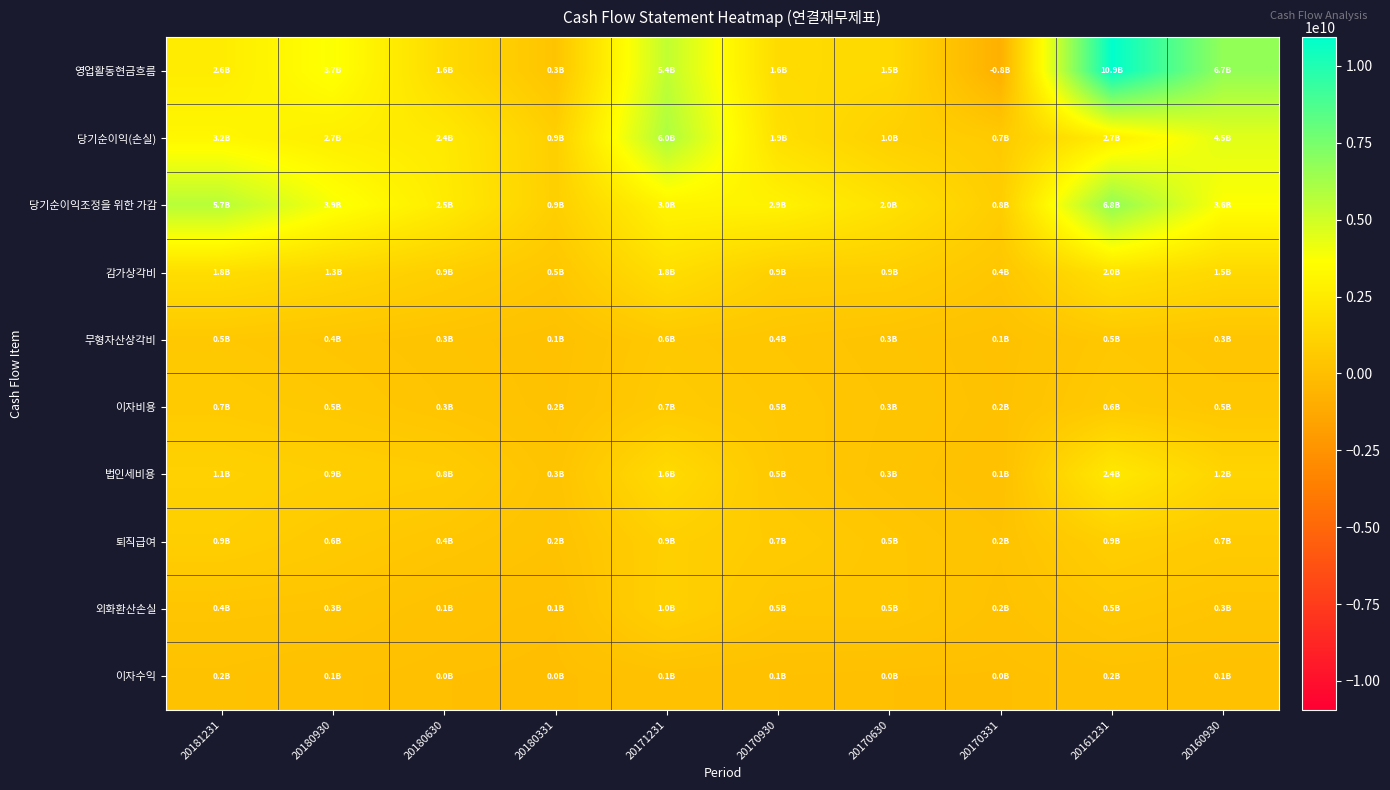

Reading left to right, transcribe all the data shown in this chart.

영업활동현금흐름: 20181231=2587288575	20180930=3749709662	20180630=1567463984	20180331=306789381	20171231=5430597966	20170930=1613142968	20170630=1531441141	20170331=-845165575	20161231=10936262449	20160930=6721719837
당기순이익(손실): 20181231=3180817896	20180930=2715046065	20180630=2423228282	20180331=927371170	20171231=5985273216	20170930=1874457130	20170630=996018053	20170331=668332270	20161231=2691530730	20160930=4504568358
당기순이익조정을 위한 가감: 20181231=5688450666	20180930=3861901111	20180630=2546252122	20180331=933423468	20171231=3041049304	20170930=2943710582	20170630=1992480966	20170331=824424394	20161231=6763749343	20160930=3644453773
감가상각비: 20181231=1751900485	20180930=1335154809	20180630=897581424	20180331=454981826	20171231=1809161473	20170930=944486960	20170630=902098058	20170331=440313579	20161231=1970241084	20160930=1480249891
무형자산상각비: 20181231=526895493	20180930=396498095	20180630=268299436	20180331=138306892	20171231=560074459	20170930=421160645	20170630=280981884	20170331=141152193	20161231=502376158	20160930=349579196
이자비용: 20181231=682285499	20180930=539155784	20180630=341847203	20180331=169076036	20171231=662212176	20170930=495561141	20170630=332473560	20170331=168745181	20161231=642978074	20160930=471680612
법인세비용: 20181231=1064674249	20180930=893299148	20180630=778544060	20180331=274229816	20171231=1583610479	20170930=534389960	20170630=288935239	20170331=88465102	20161231=2383291457	20160930=1230813736
퇴직급여: 20181231=875831569	20180930=626998208	20180630=417998805	20180331=208999403	20171231=946687317	20170930=693188470	20170630=462125647	20170331=231062824	20161231=894343664	20160930=670757748
외화환산손실: 20181231=377979993	20180930=336181408	20180630=136502390	20180331=55275359	20171231=1002110613	20170930=463277807	20170630=483106281	20170331=163120634	20161231=517327819	20160930=347270680
이자수익: 20181231=190451529	20180930=100793113	20180630=44506214	20180331=18363081	20171231=138819990	20170930=86075526	20170630=43302996	20170331=29824226	20161231=156206751	20160930=106699474